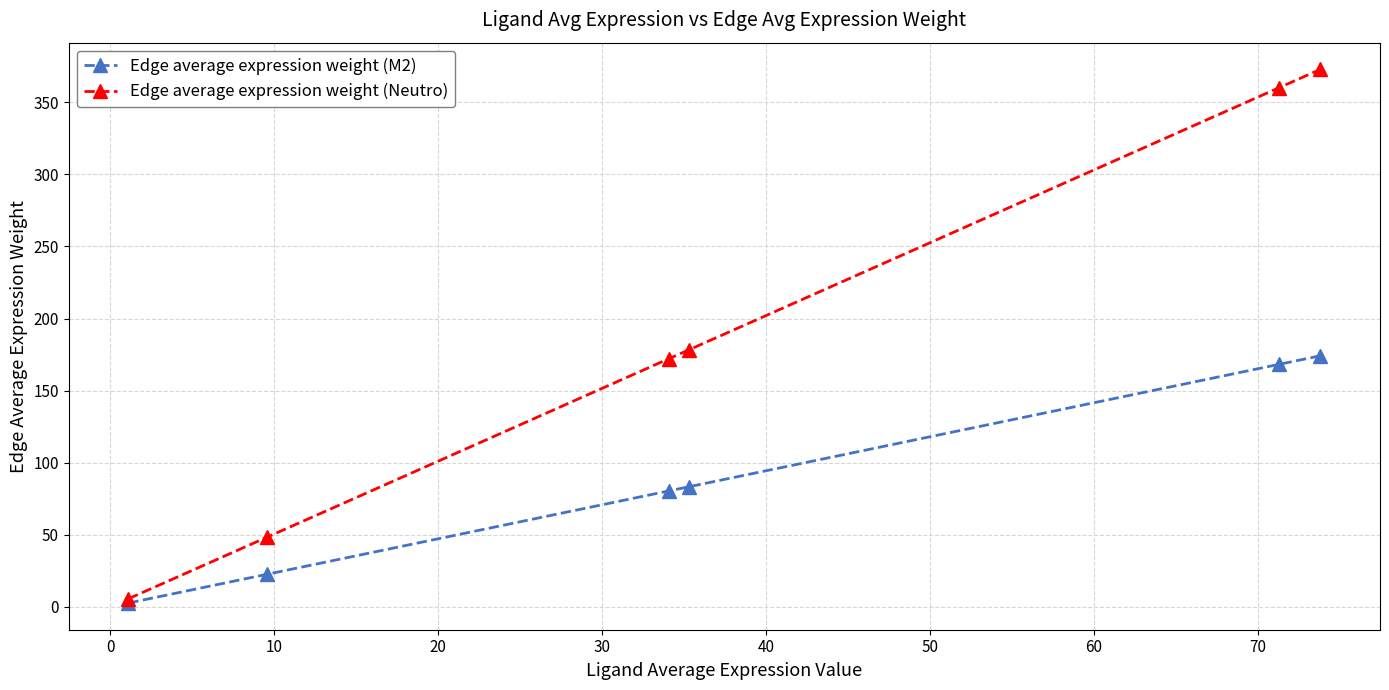

What is the highest value of the Edge average expression weight (M2) series?

174.1